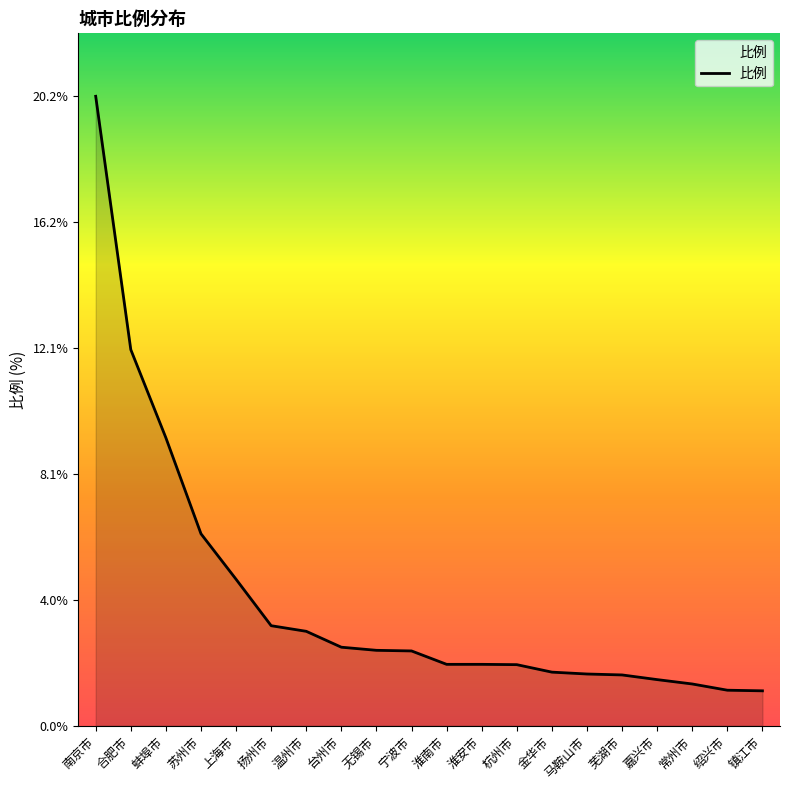

What position from the right is 嘉兴市?

4